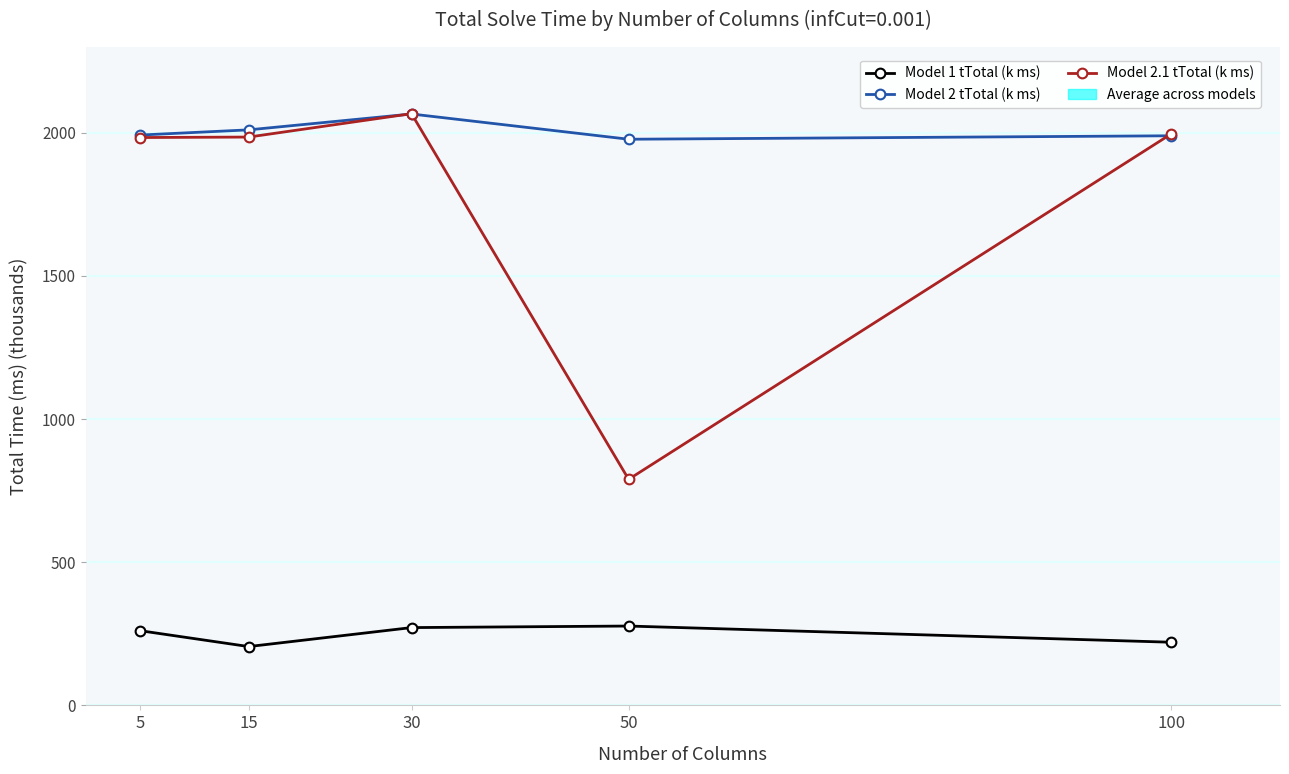

What is the maximum value for Model 1 tTotal (k ms)?

277.2